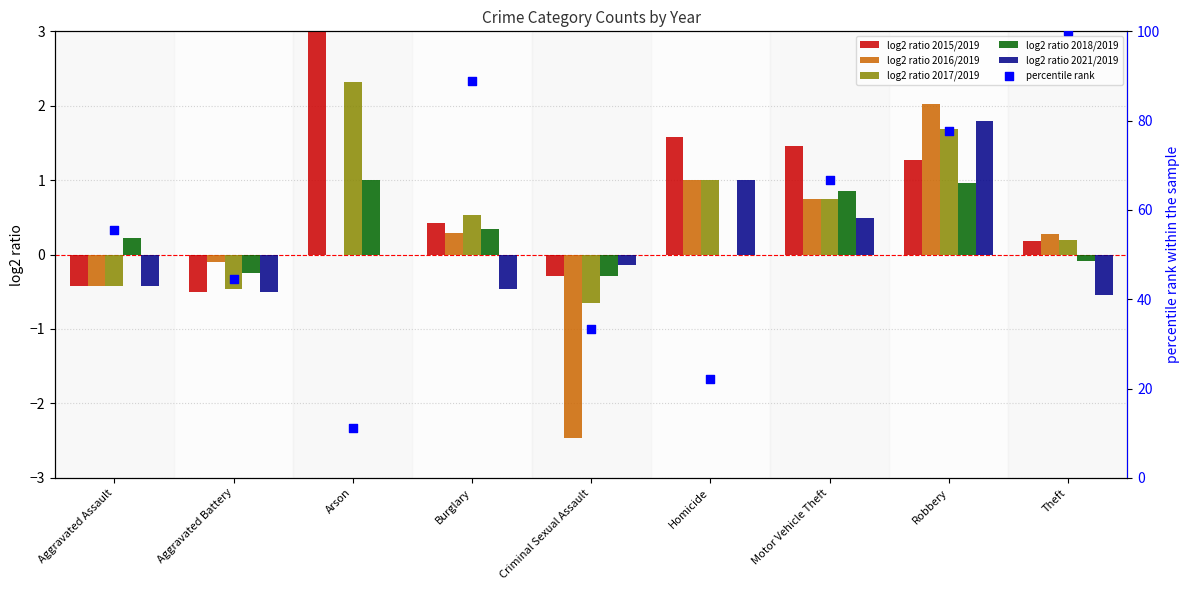

What are all the series names shown in the legend?

log2 ratio 2015/2019, log2 ratio 2016/2019, log2 ratio 2017/2019, log2 ratio 2018/2019, log2 ratio 2021/2019, percentile rank